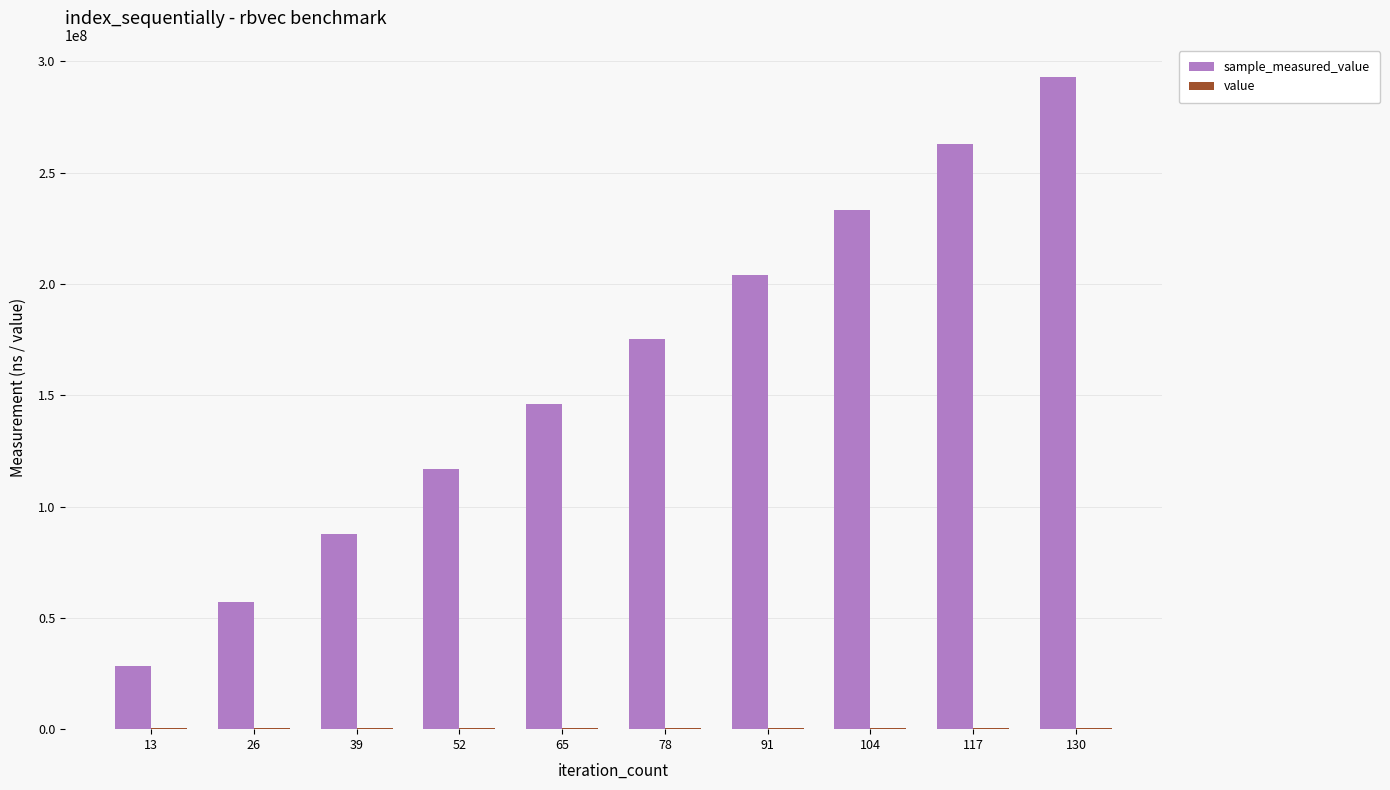

At which category is the sum across all series the highest?

130